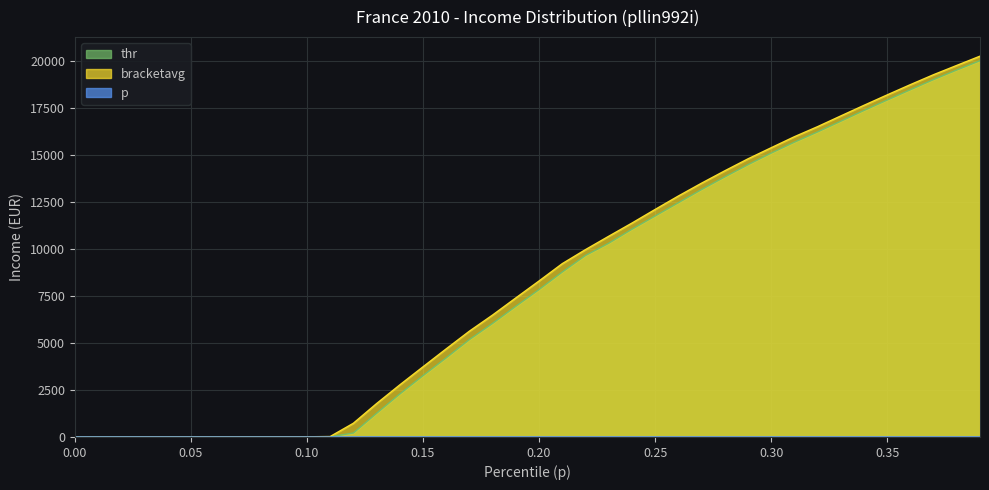

True or false: thr and p intersect in this chart.

False